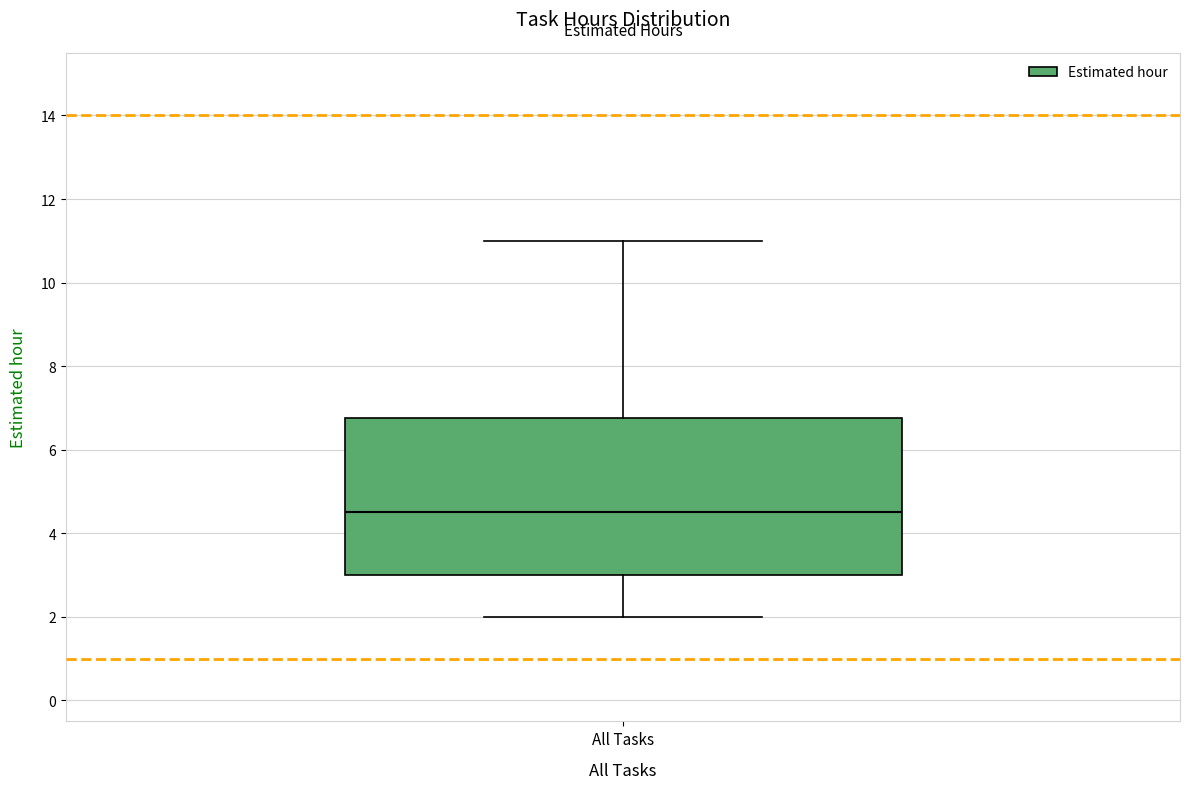

Where is the upper edge of the box for All Tasks on the y-axis? The values are not printed on the chart, so give them approximately, as read against the axis.

6.8